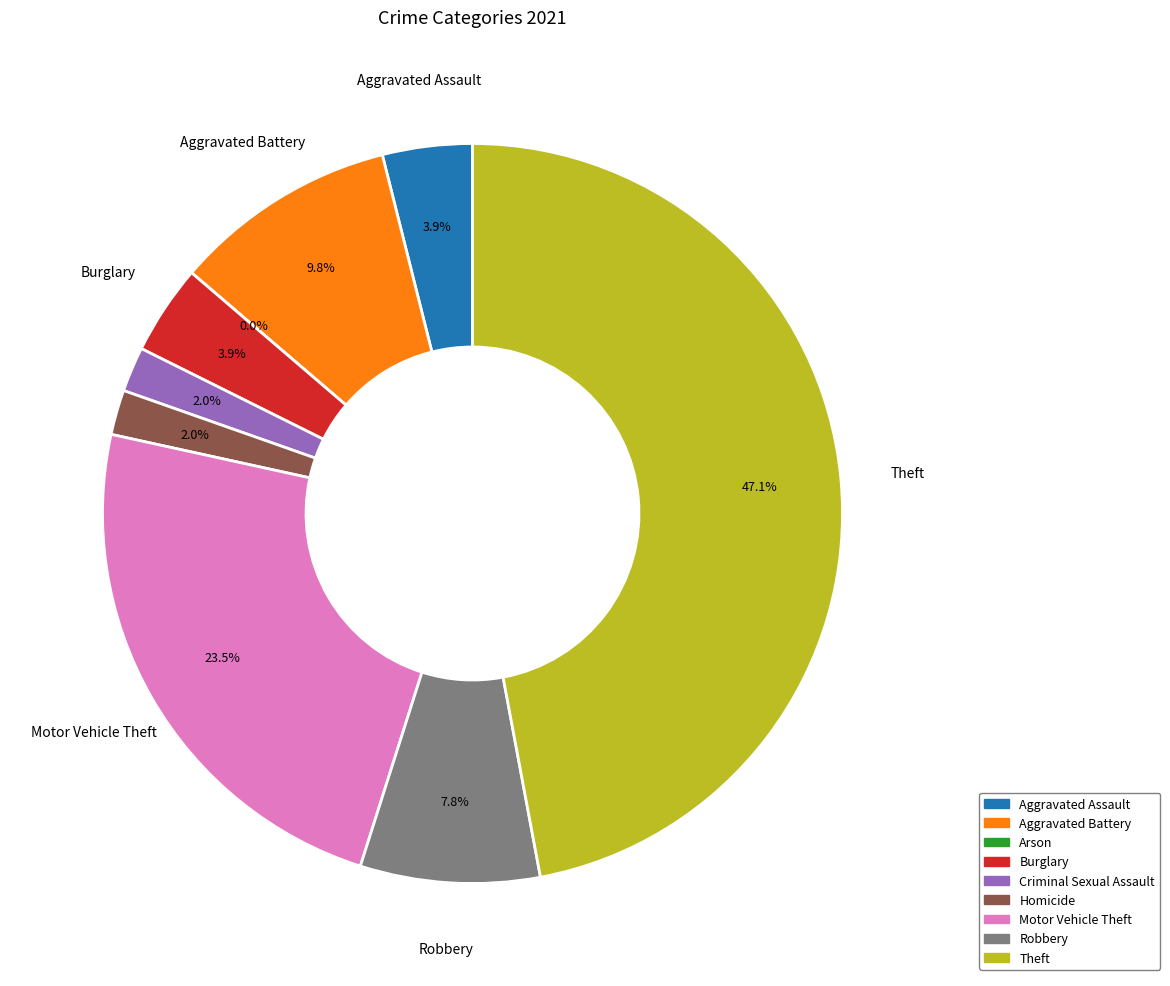

The Criminal Sexual Assault slice represents 2% of the pie. True or false?

True